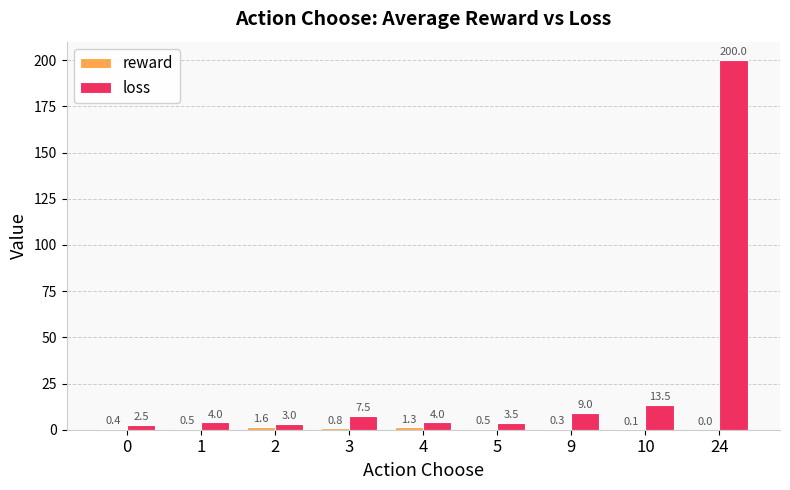

What is the sum of all loss values?

247.0